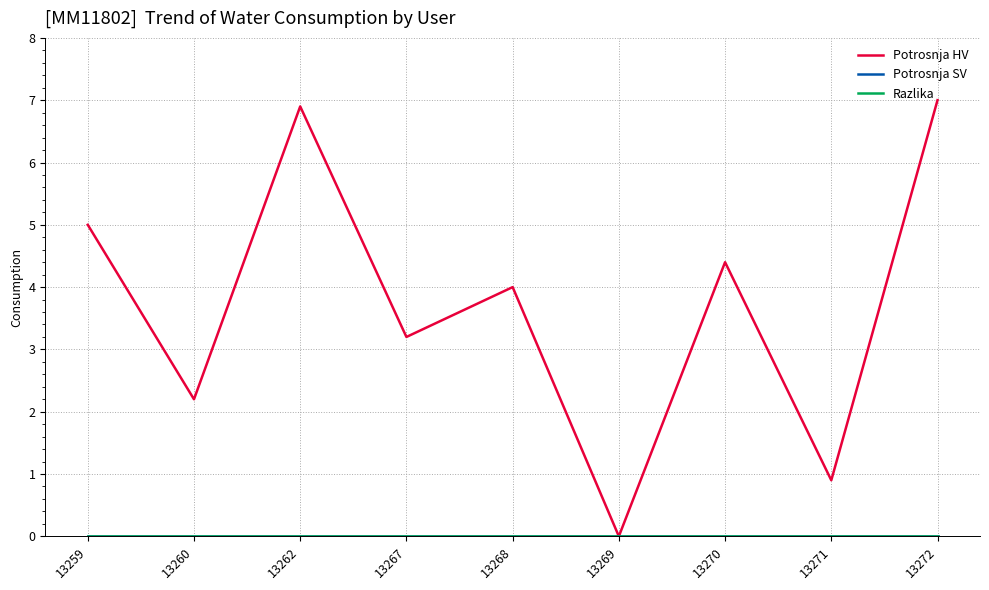

Reading right to left, what are all the values shown in this chart?

Potrosnja HV: 7.0	0.9	4.4	0.0	4.0	3.2	6.9	2.2	5.0
Potrosnja SV: 0.0	0.0	0.0	0.0	0.0	0.0	0.0	0.0	0.0
Razlika: 0.0	0.0	0.0	0.0	0.0	0.0	0.0	0.0	0.0